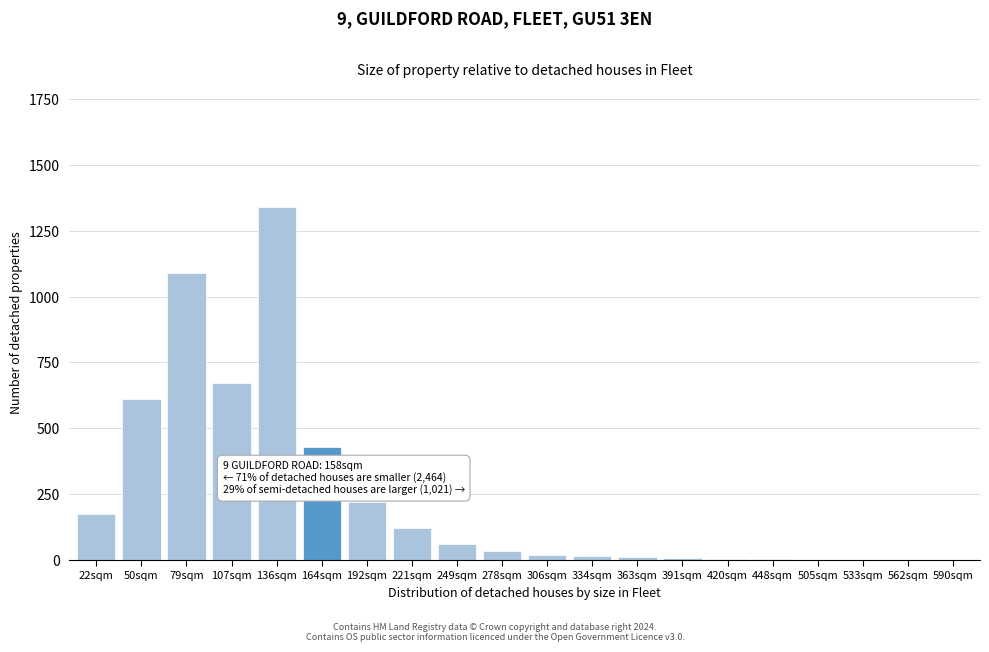

True or false: the data shows 15 at 334sqm.

True